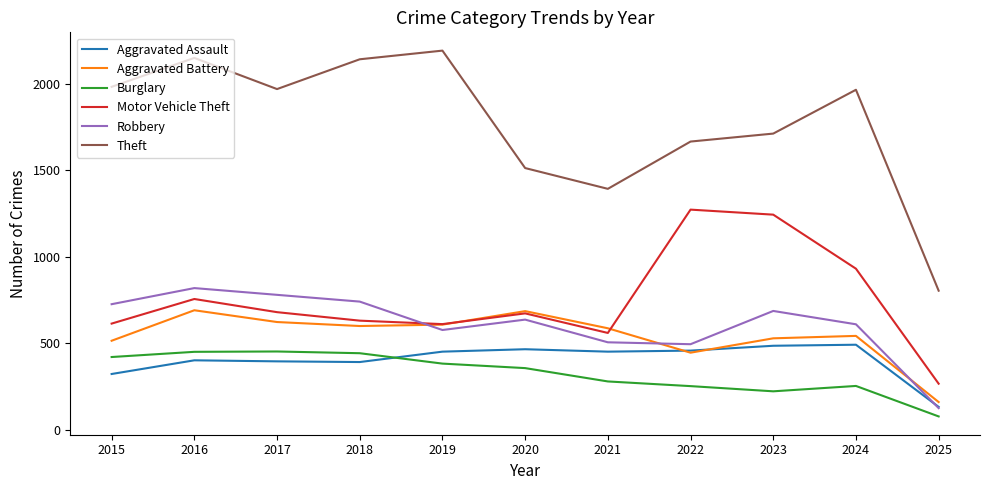

What is the spread (max minus min) of values at 2016?

1746